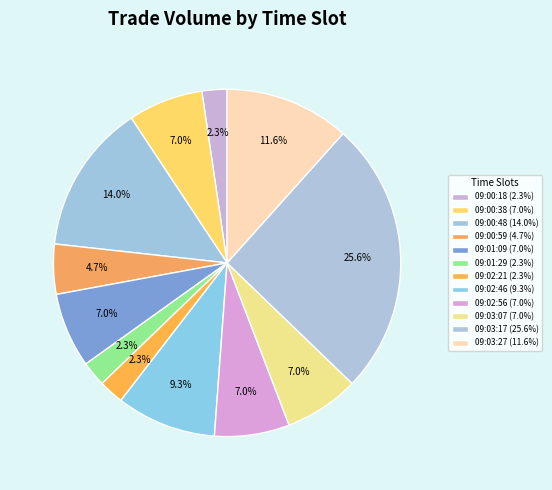

How many slices are in this pie chart?

12